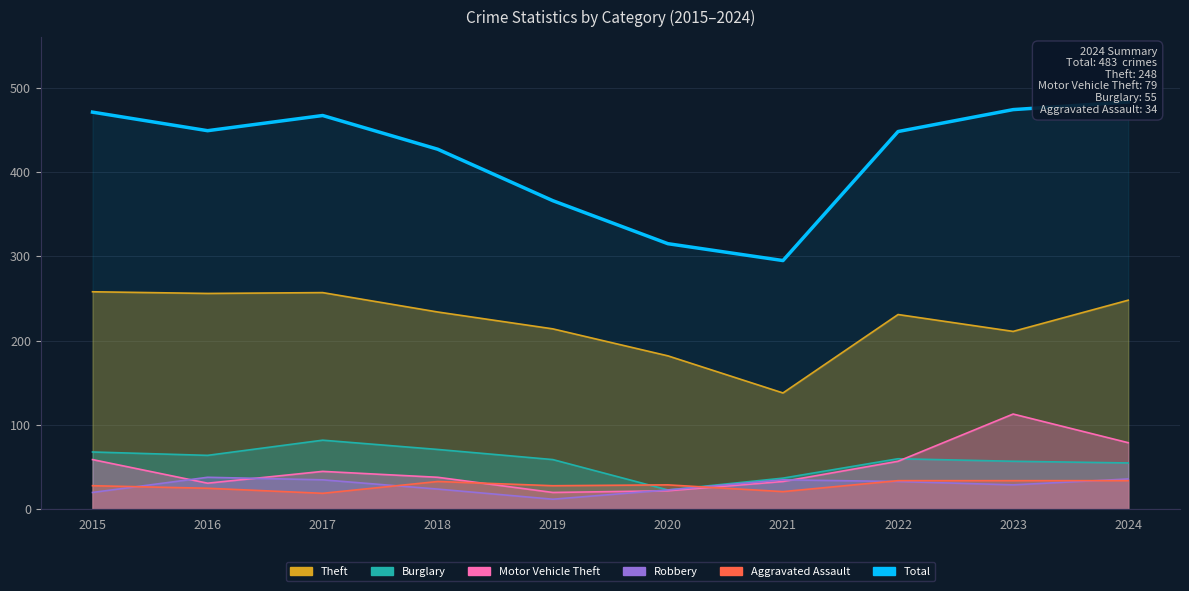

True or false: there are more than 1 points higher than both neighbors.

False